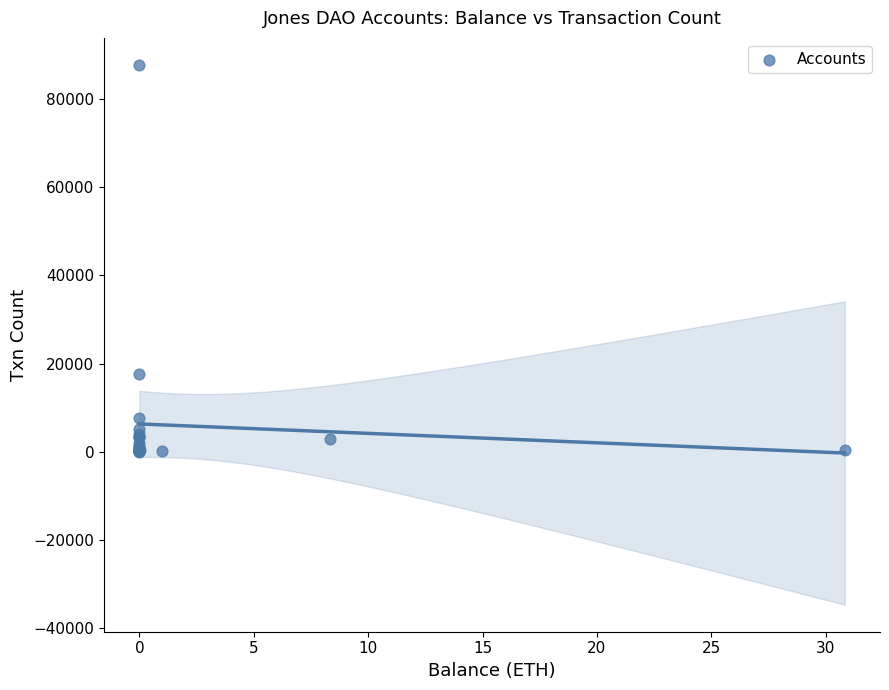

What Y value in the scatter plot is closest to 43880?

17571